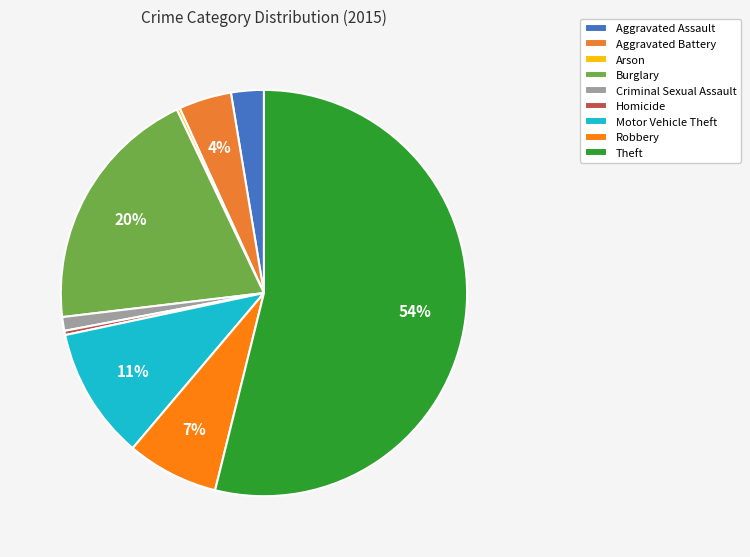

What percentage is the Burglary slice, to the nearest percent?

20%